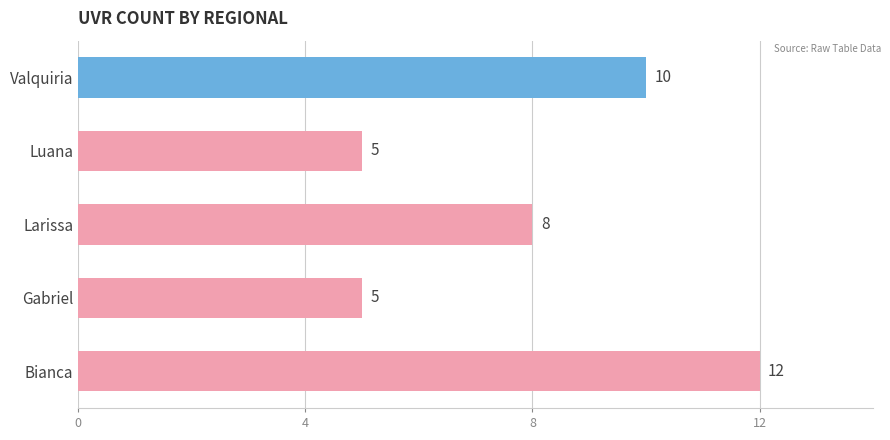

What is the greatest value displayed?

12